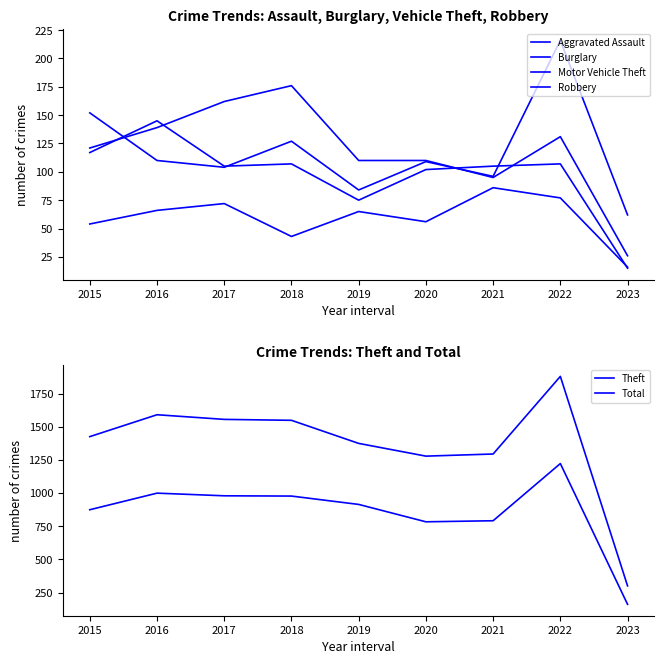

List the series in order of their peak value, lowest first.

Aggravated Assault, Robbery, Burglary, Motor Vehicle Theft, Theft, Total